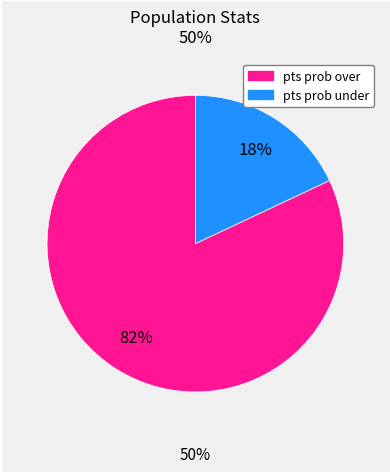

How many slices are in this pie chart?

2